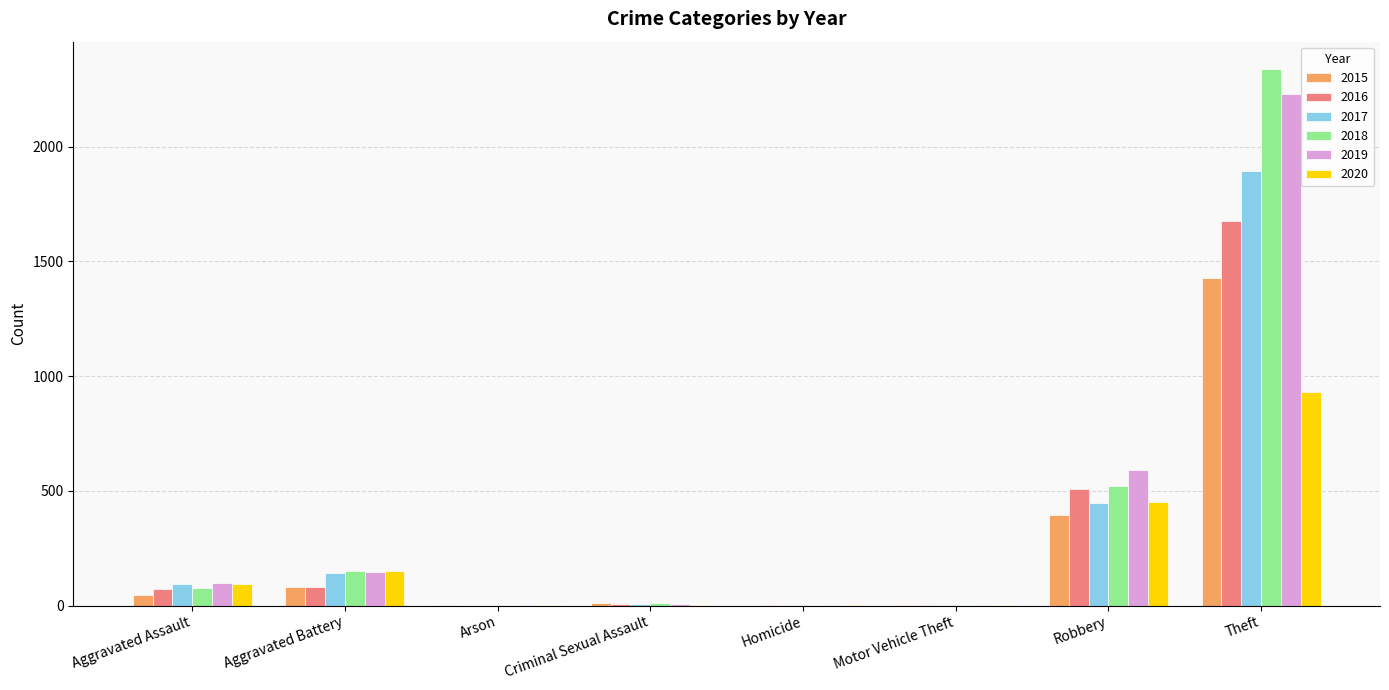

How many categories are shown in the chart?

8